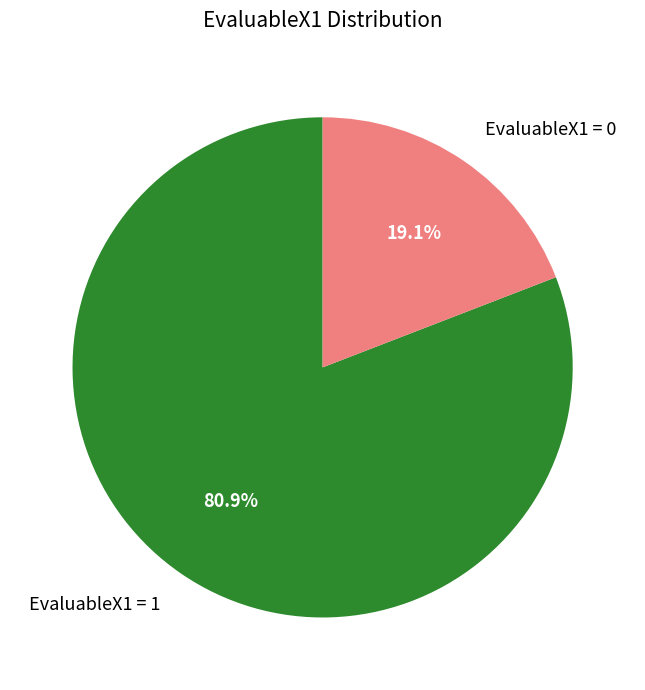

How many slices are in this pie chart?

2